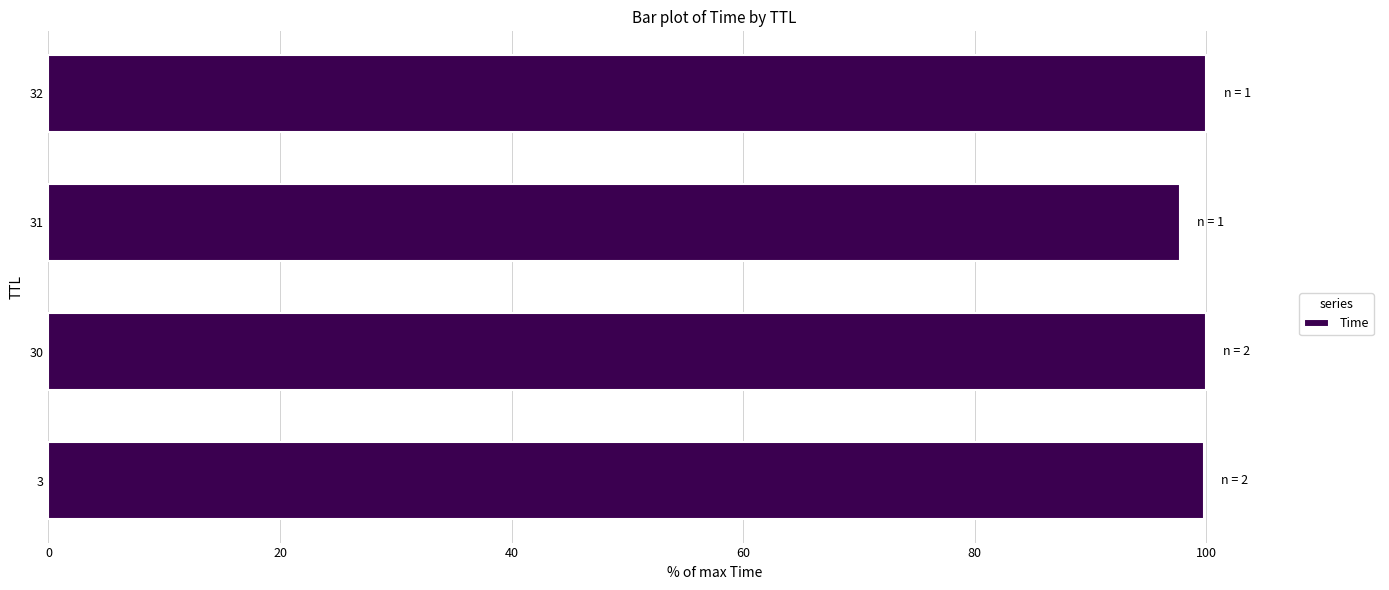

What is the average value?

99.4